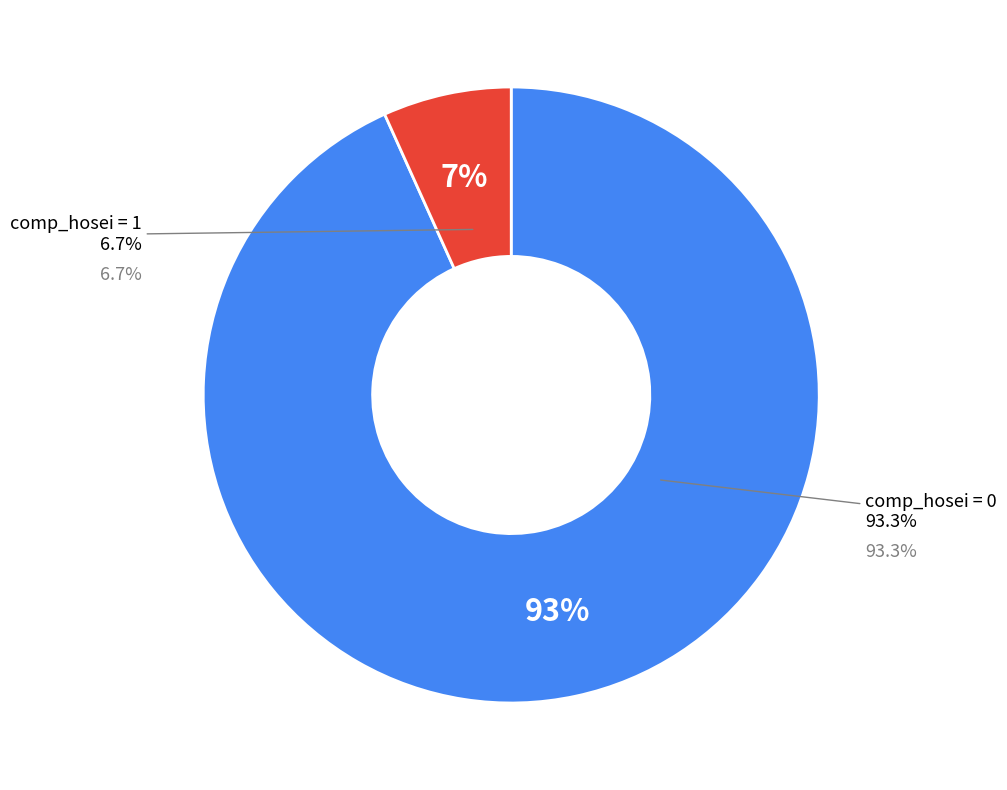

What is the smallest slice in the pie chart?

comp_hosei=1